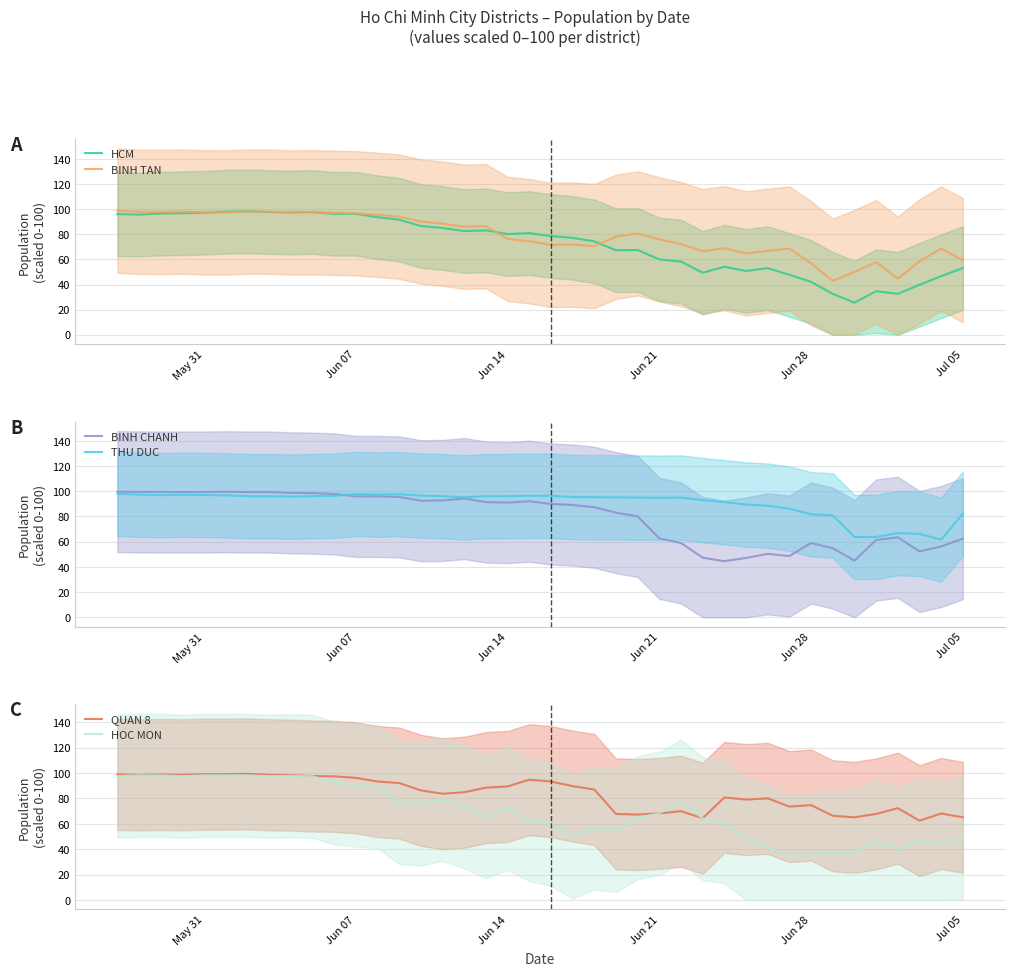

How many values in the THU DUC series are below 95?

16